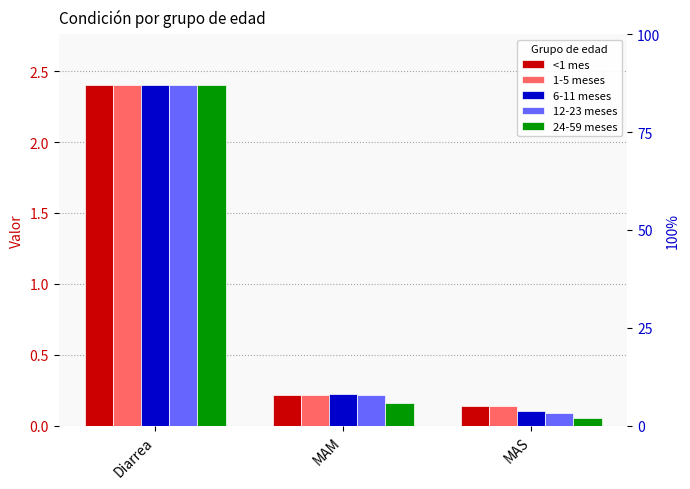

How many groups of bars are there?

3